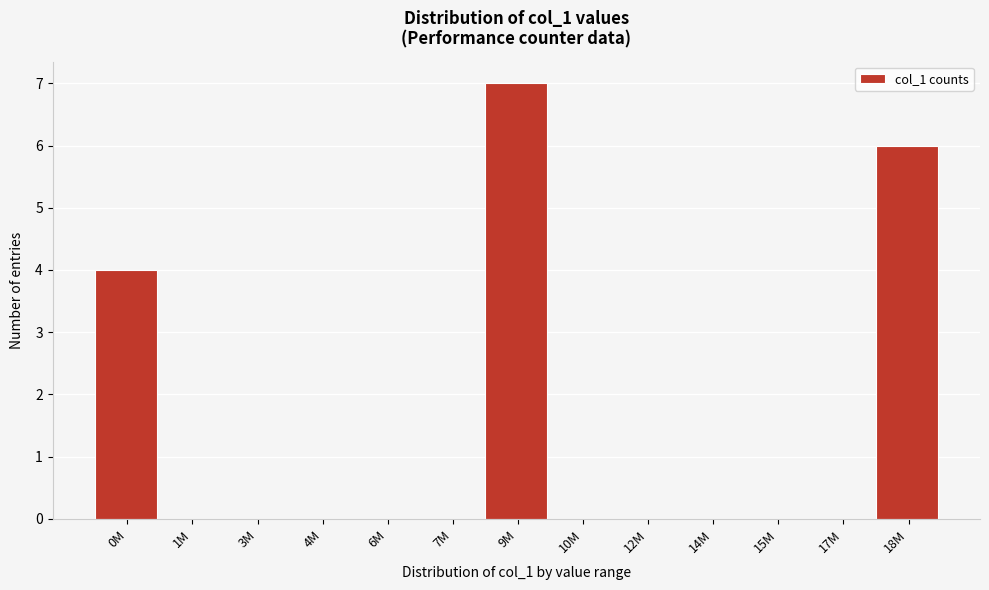

Reading left to right, what are all the values shown in this chart?

0M=4	1M=0	3M=0	4M=0	6M=0	7M=0	9M=7	10M=0	12M=0	14M=0	15M=0	17M=0	18M=6